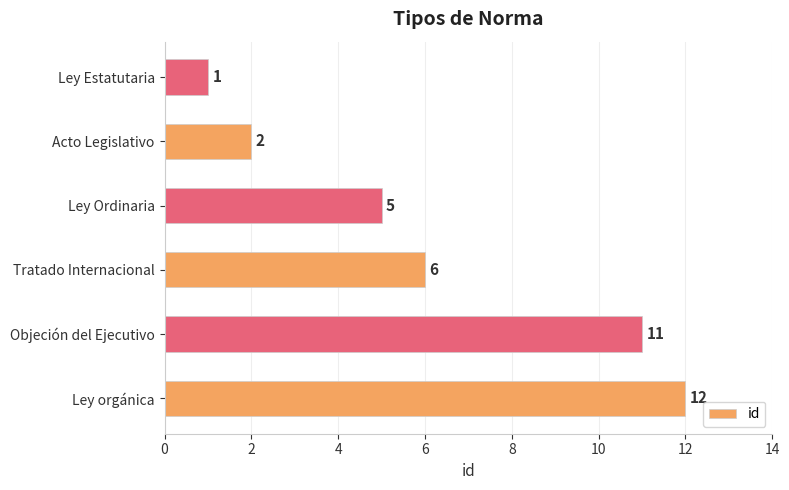

How many values are below 6?

3